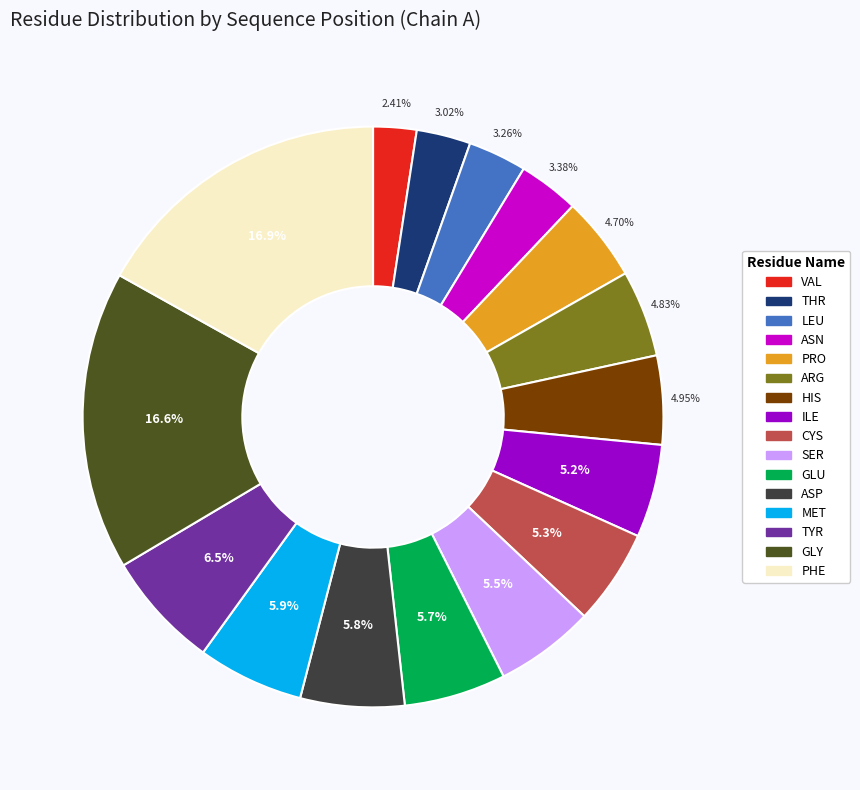

Does THR represent more than half of the total?

No